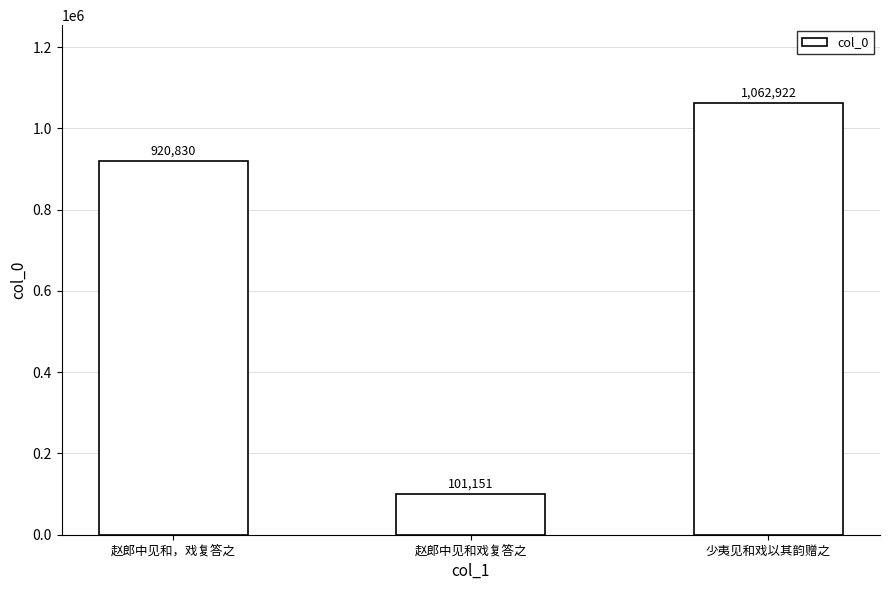

List the labels in order of value, smallest first.

赵郎中见和戏复答之, 赵郎中见和，戏复答之, 少夷见和戏以其韵赠之